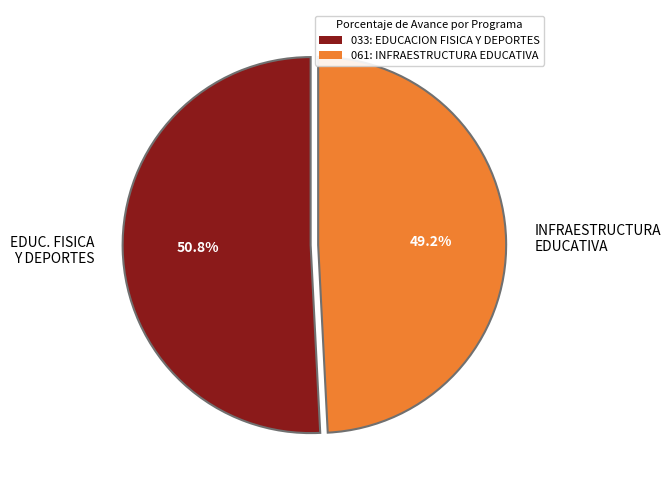

Is there any slice that represents more than half of the pie?

Yes